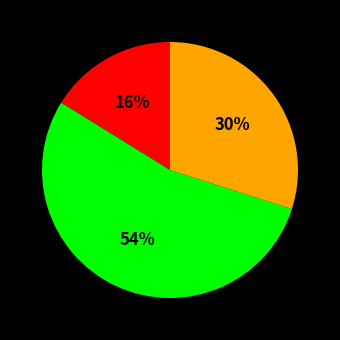

Is there a majority slice in this chart?

Yes